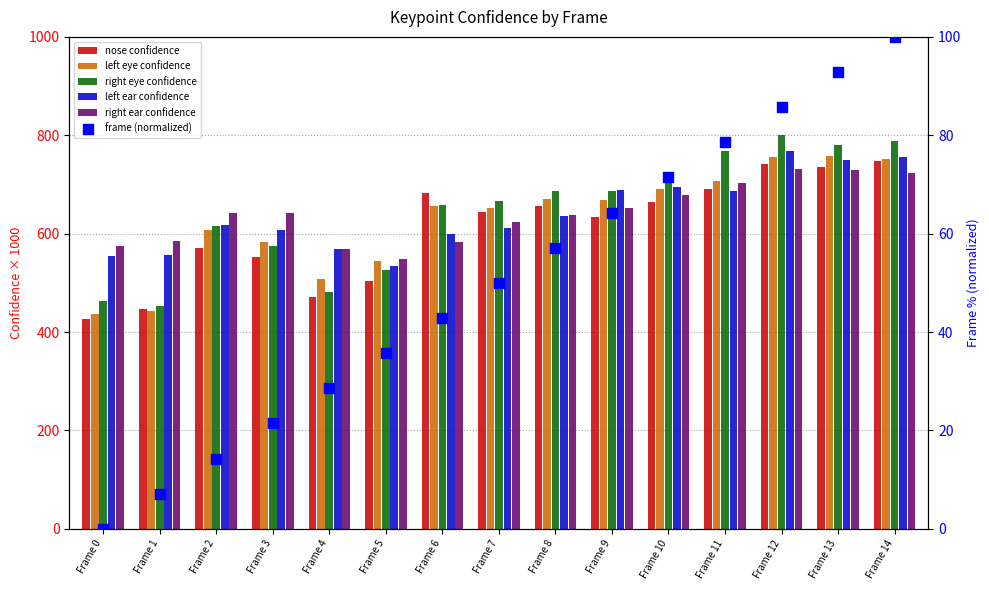

Is the value of left eye confidence at Frame 13 greater than the value of right ear confidence at Frame 9?

Yes